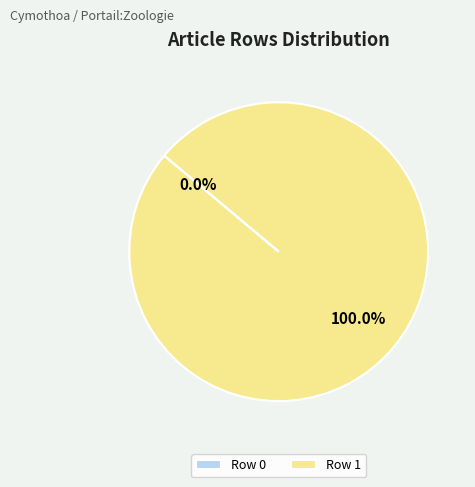

To the nearest percent, what is the difference between the largest and smallest slice percentages?

100%